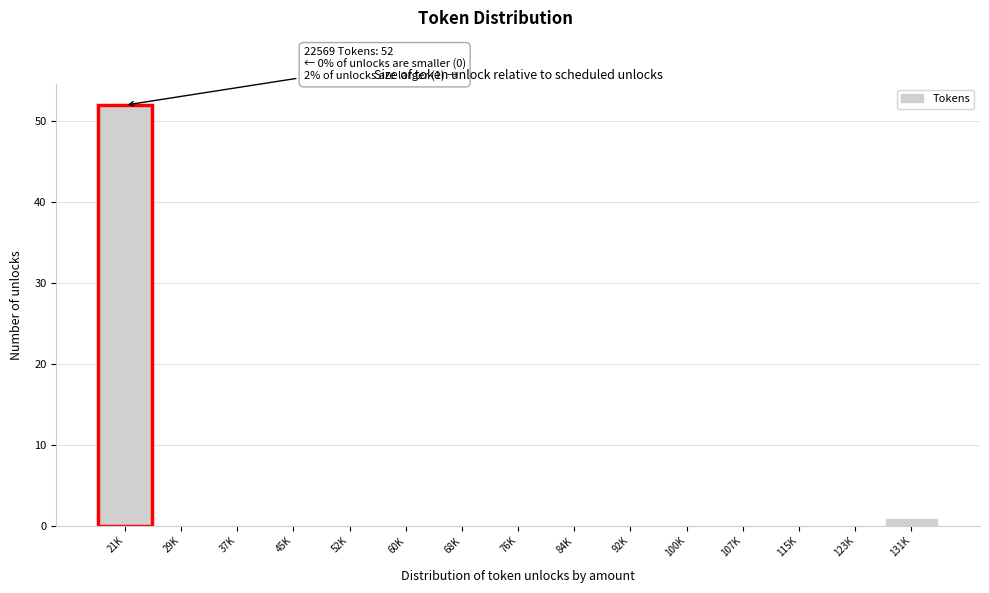

Reading left to right, what are all the values shown in this chart?

21K=52	29K=0	37K=0	45K=0	52K=0	60K=0	68K=0	76K=0	84K=0	92K=0	100K=0	107K=0	115K=0	123K=0	131K=1